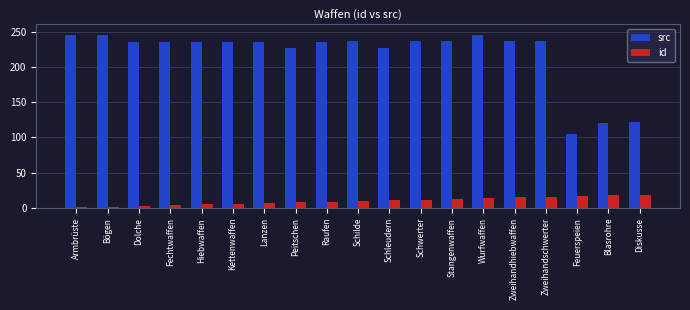

The value of id at Zweihandschwerter is 16. True or false?

True